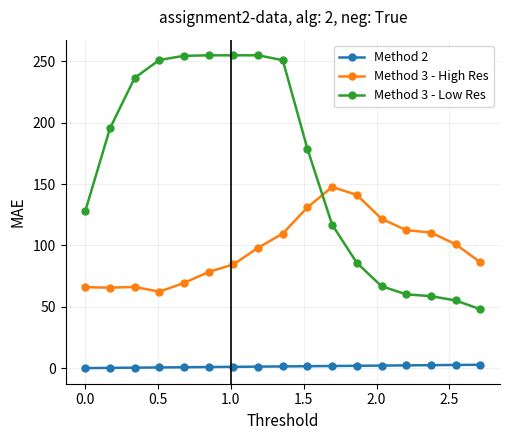

What is the greatest value displayed?

255.0